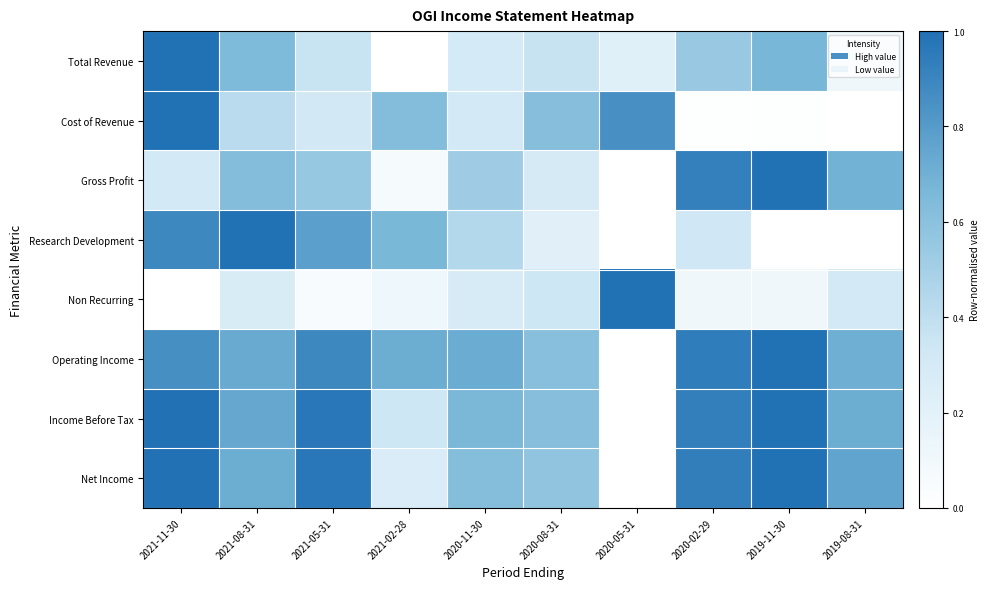

Count the number of data series in this chart.

8